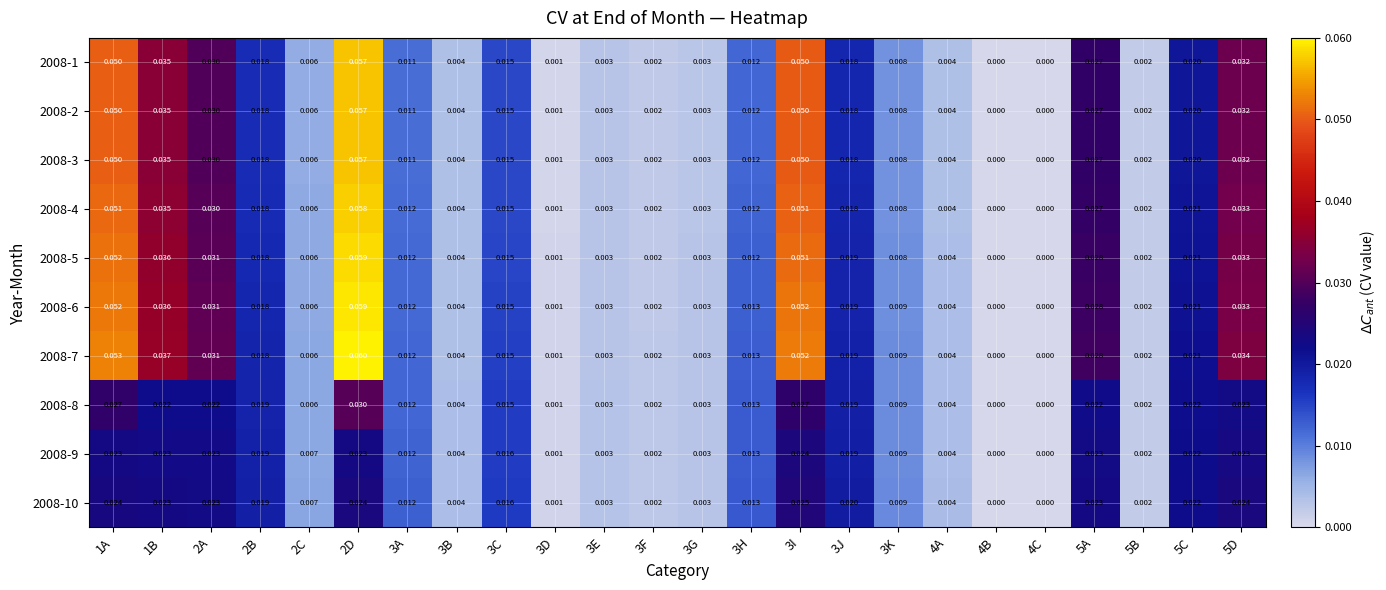

Is the value of 2008-9 at 3D greater than the value of 2008-8 at 3B?

No